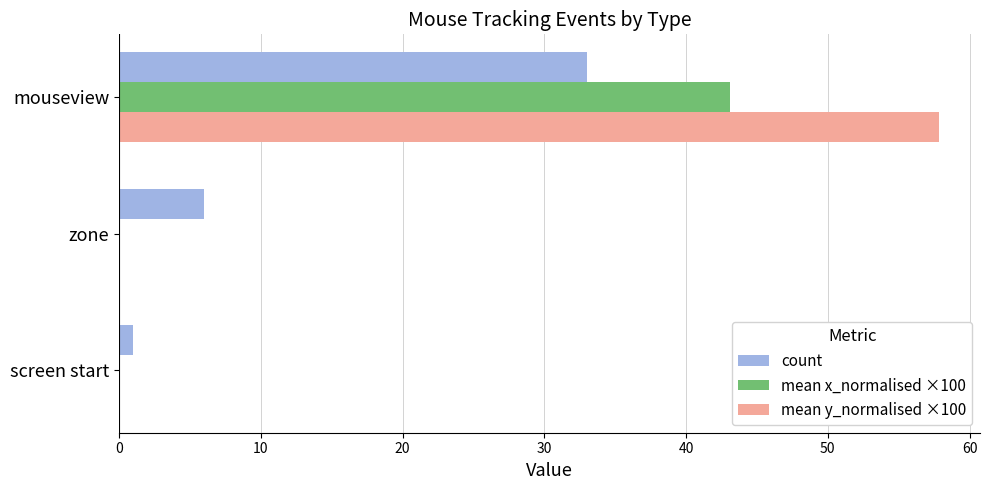

Between screen start and zone, which series saw the biggest shift?

count